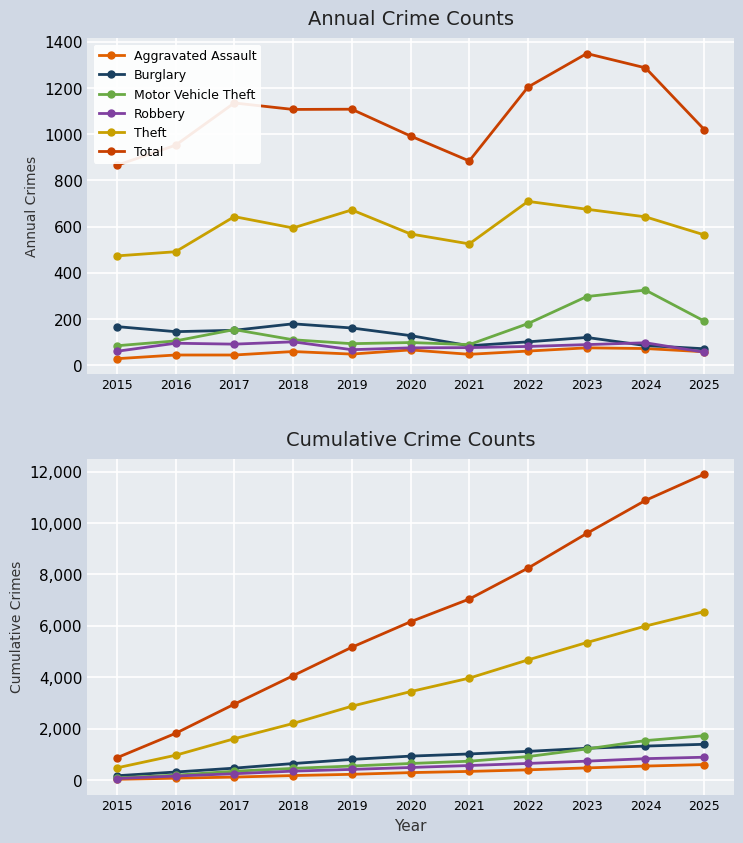

Rank the series by their maximum value, from highest to lowest.

Total, Theft, Motor Vehicle Theft, Burglary, Robbery, Aggravated Assault